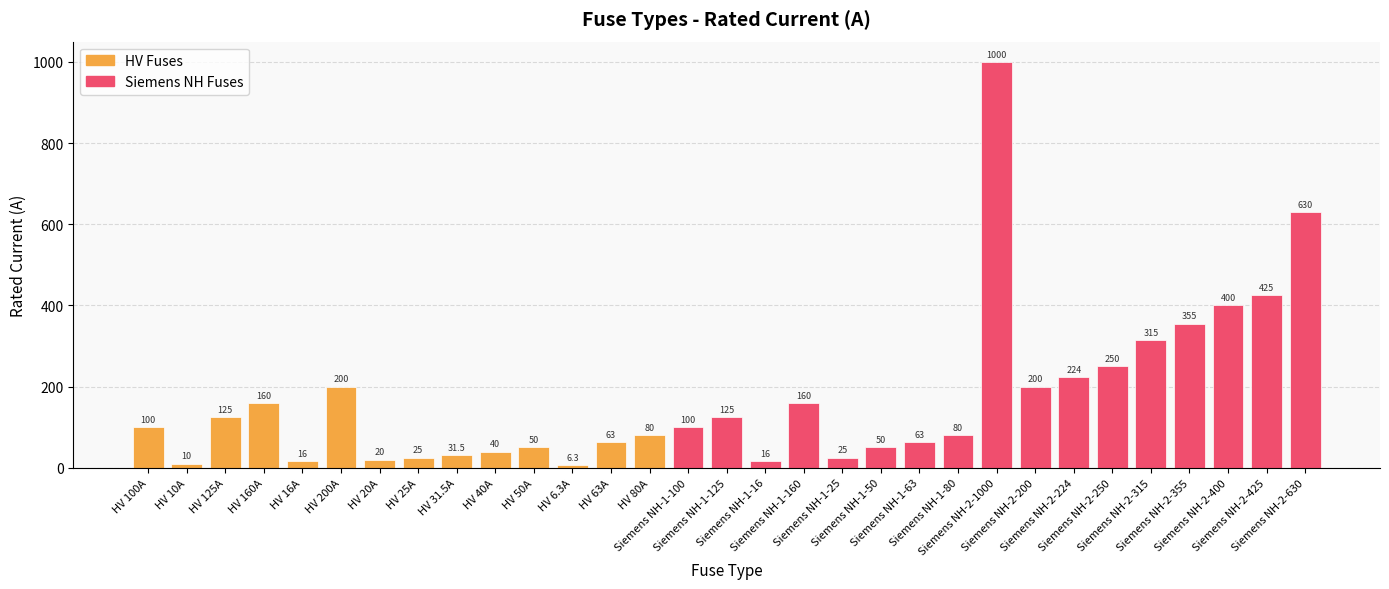

What is the greatest value displayed?

1000.0